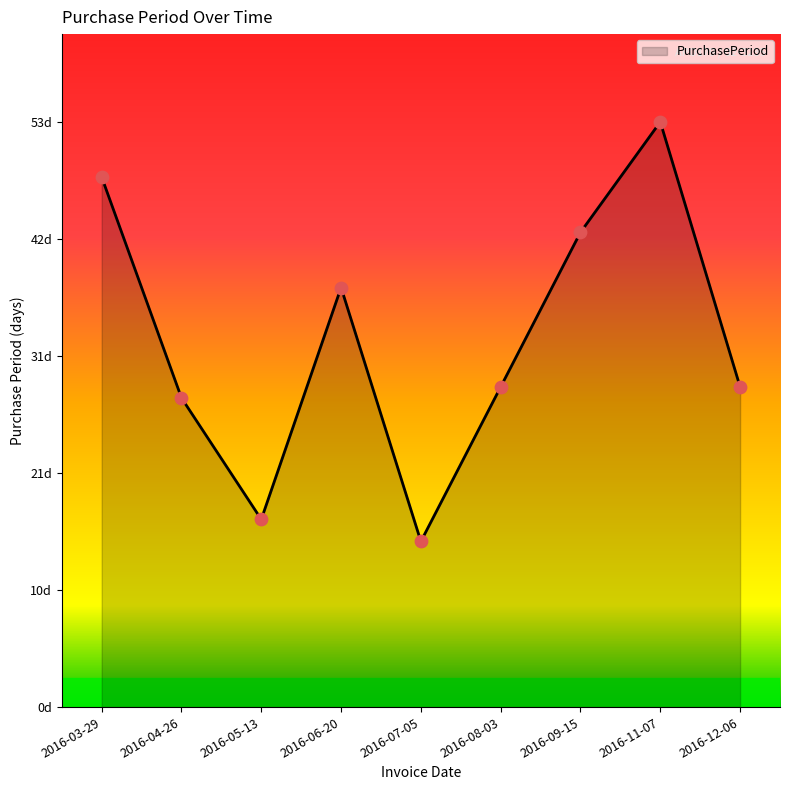

Between 2016-08-03 and 2016-11-07, which is larger?

2016-11-07